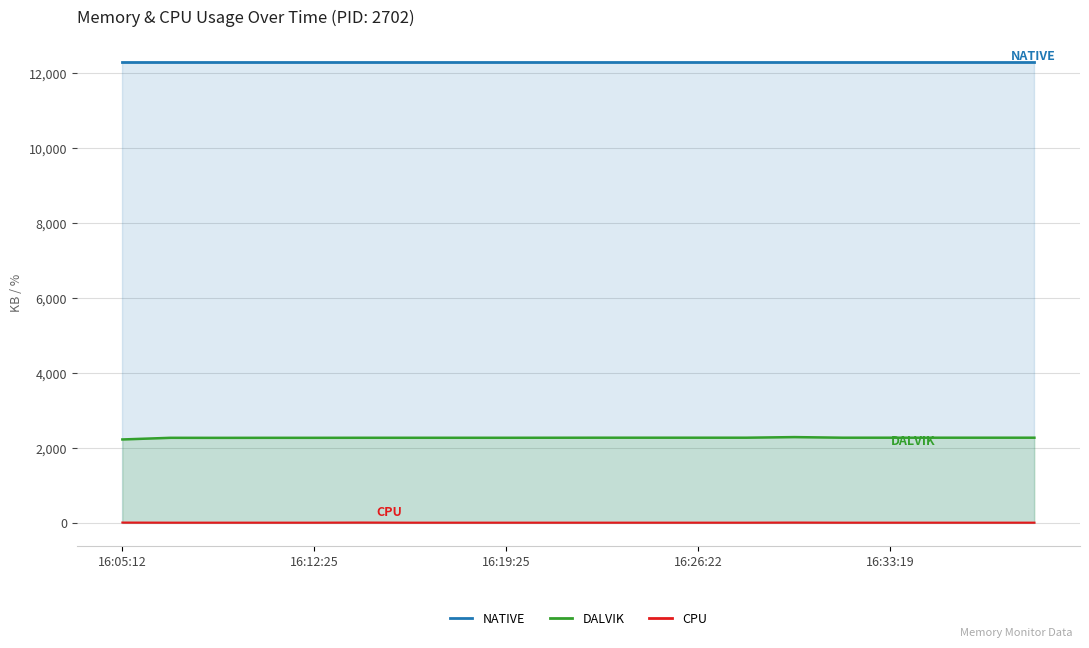

Rank the series at 16:19:25 from highest to lowest value.

NATIVE, DALVIK, CPU